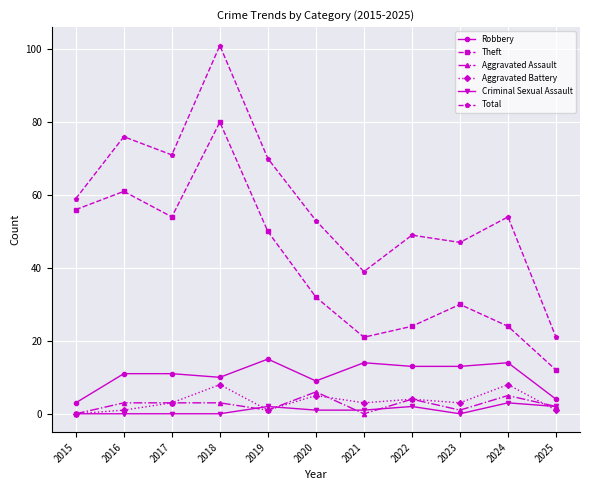

True or false: Aggravated Battery and Criminal Sexual Assault cross at least once.

True